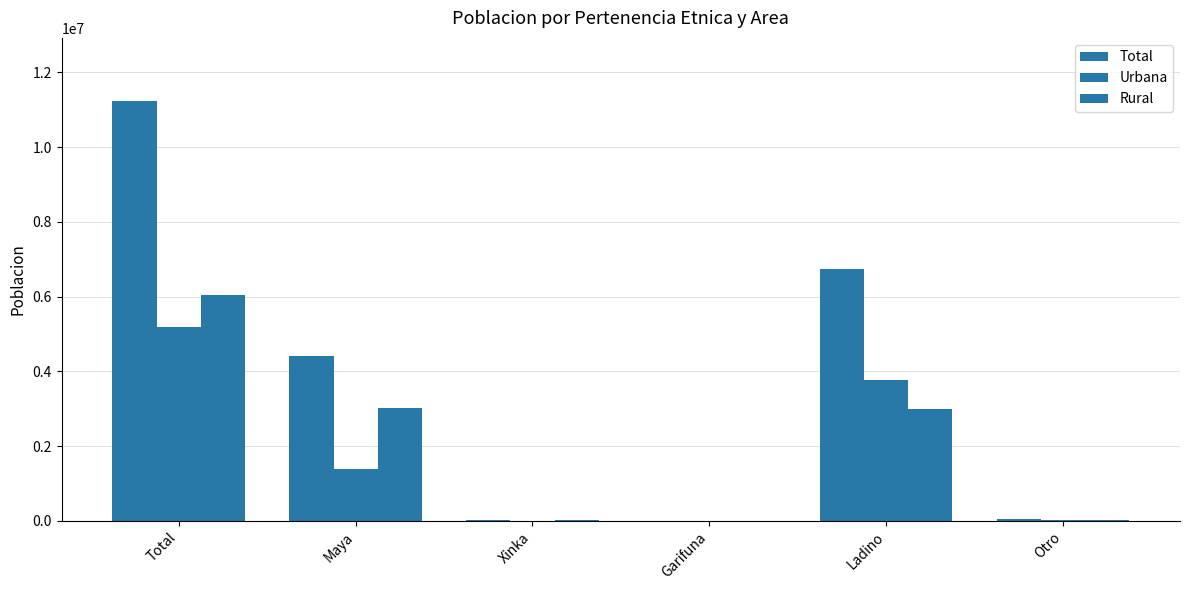

Does the chart contain stacked bars?

No